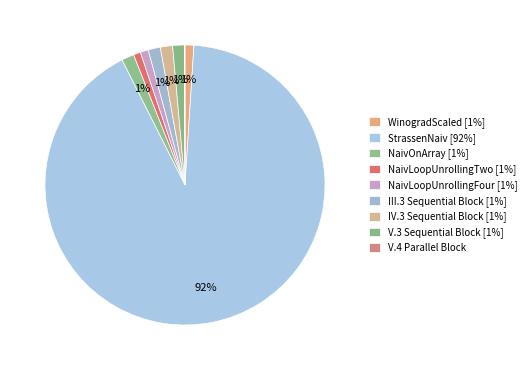

To the nearest percent, what percentage of the pie is III.3 Sequential Block?

1%